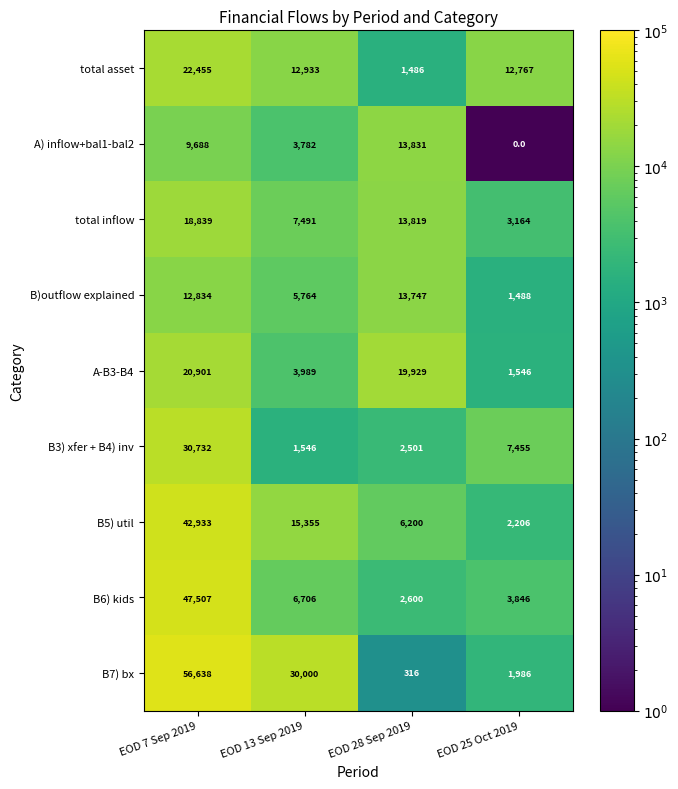

Which label corresponds to the largest value in the chart?

EOD 7 Sep 2019